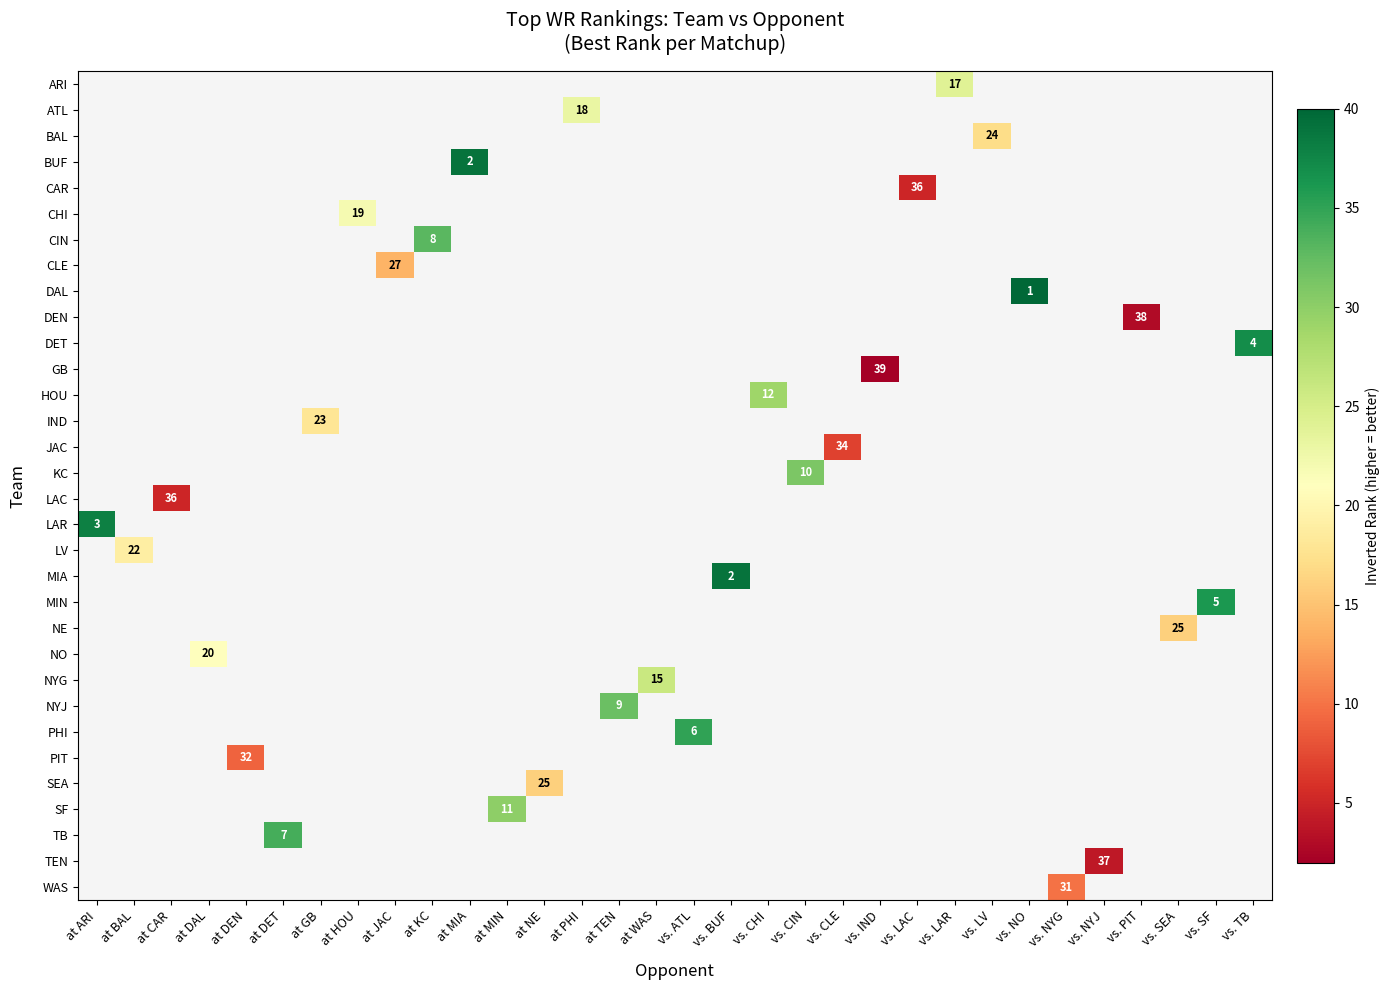

How many values in row_3 are above zero?

1